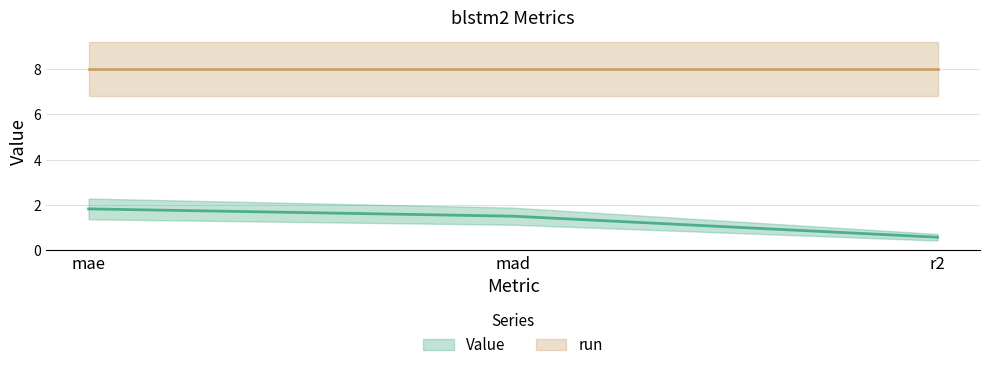

Does the chart have visible grid lines?

Yes